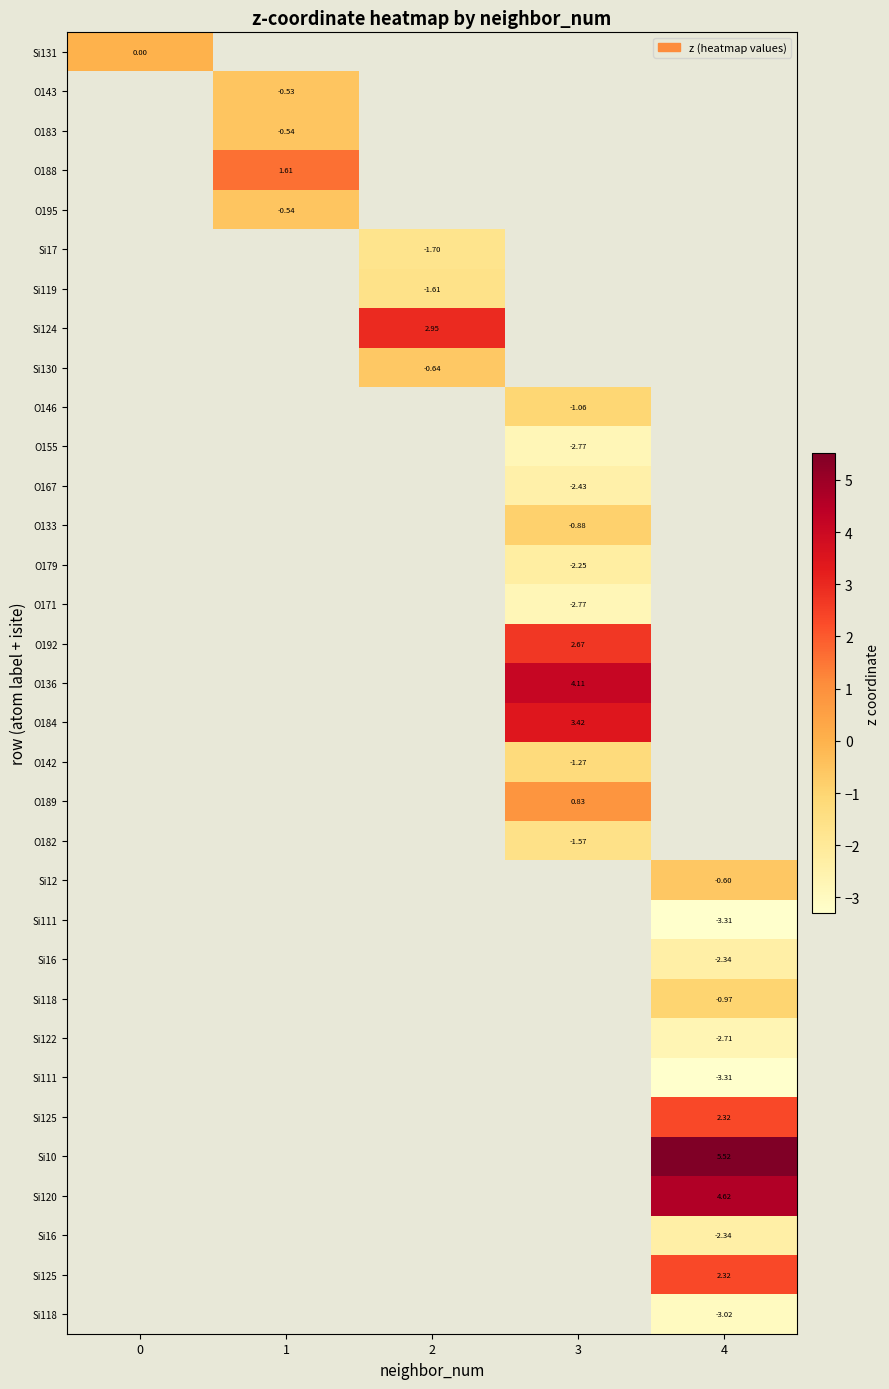

Which has a higher value, 3 or 2?

2